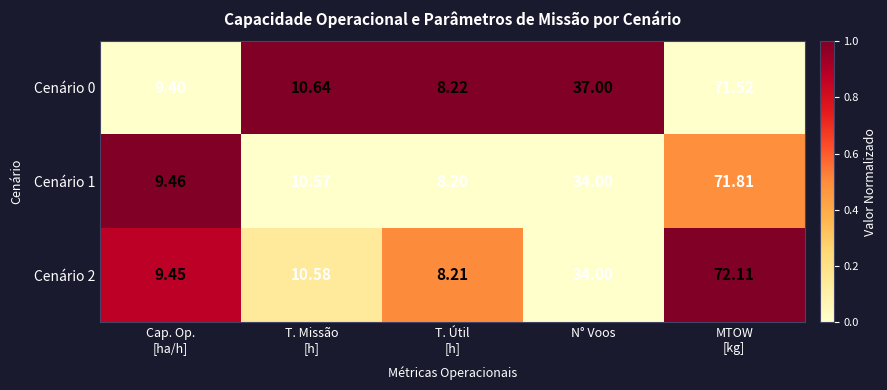

Where is Cenário 1 nearest to the value 40?

N° Voos